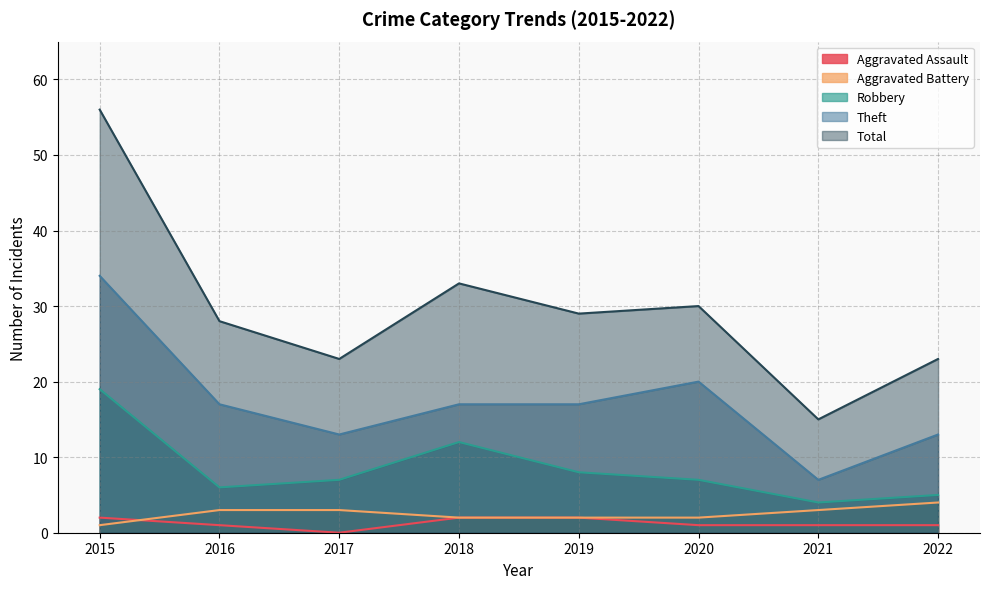

What is the average value of the Theft series?

17